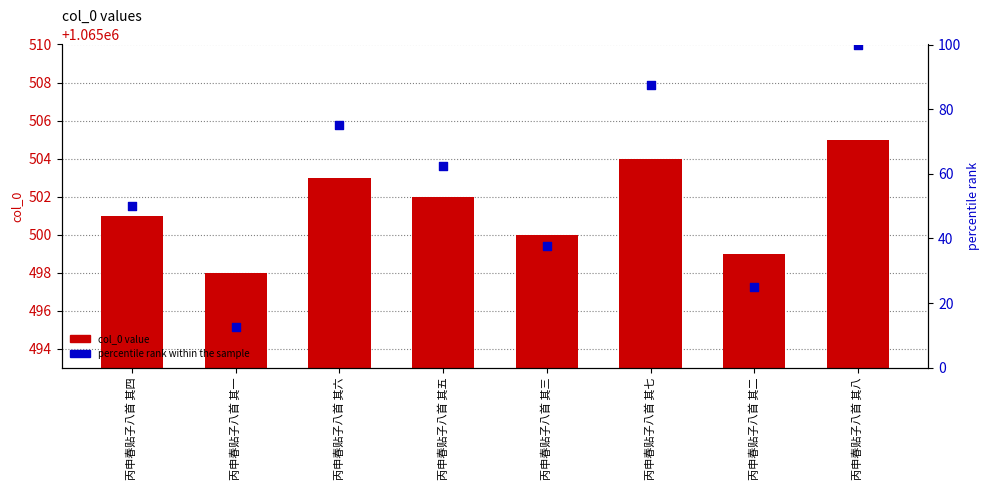

Which series reaches the minimum Y coordinate?

percentile rank within the sample